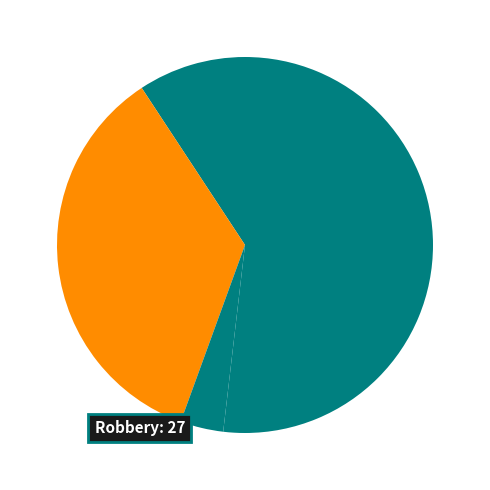

How many segments does this pie chart have?

5